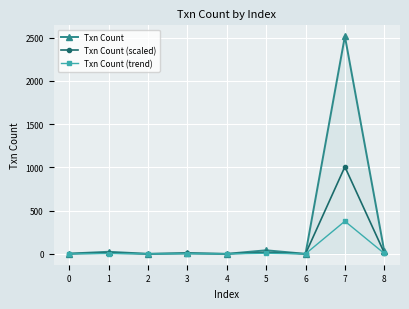

Which series changed the most between 5 and 6?

Txn Count